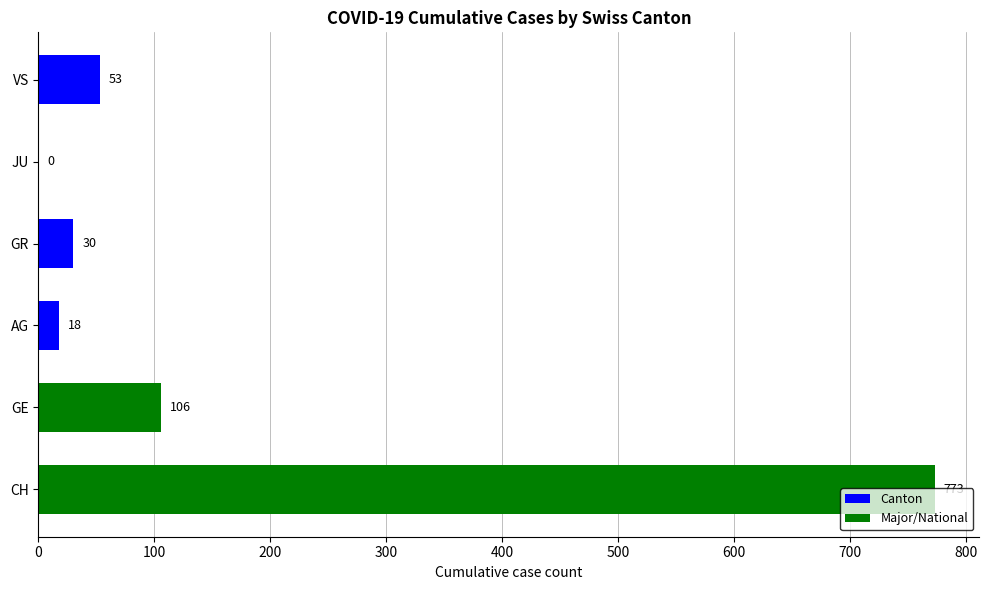

What is the change in value from AG to GR?

+12